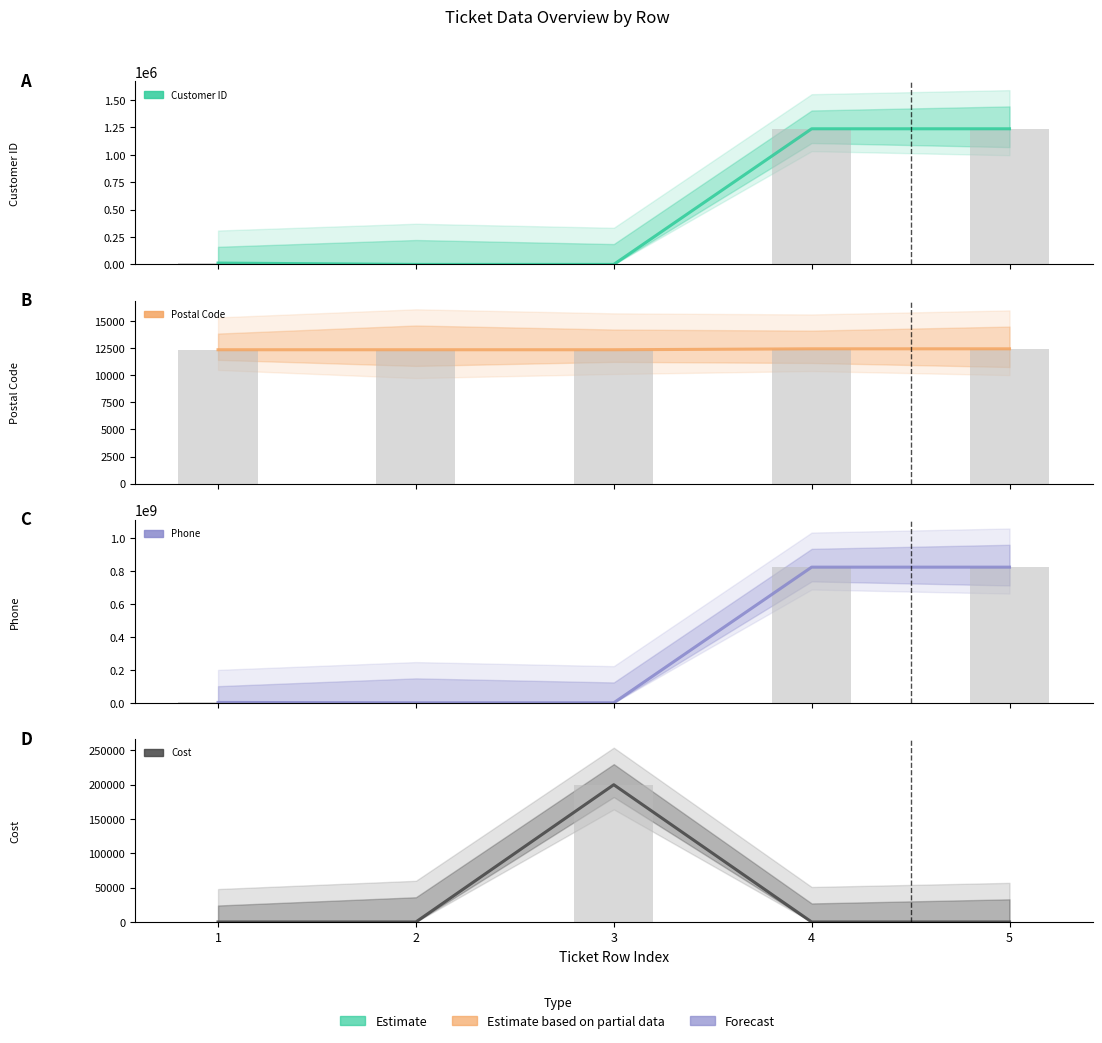

Is it true that col_5 (Postal Code) equals 2806 at 4?

False